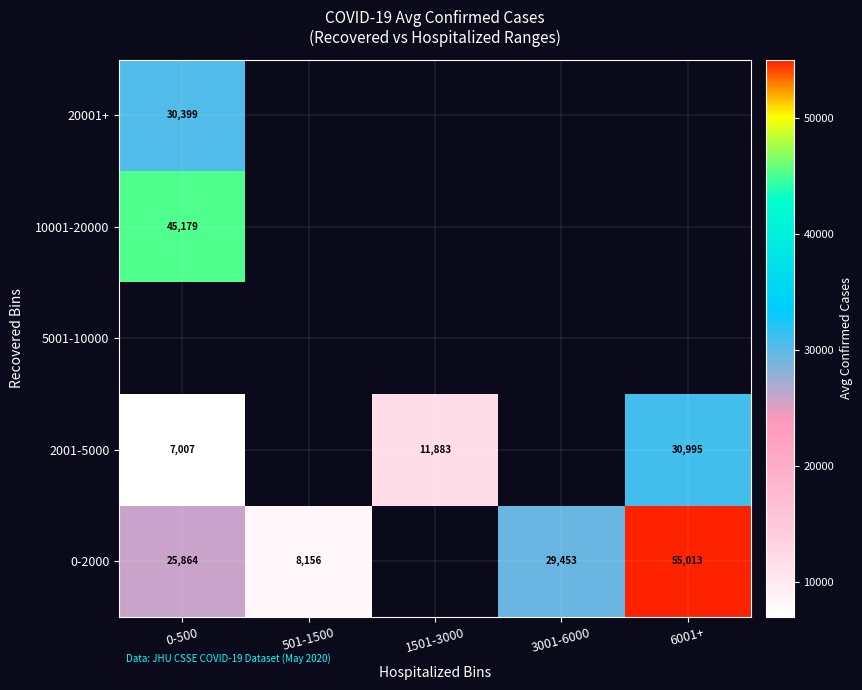

Which label corresponds to the smallest value in the chart?

0-500